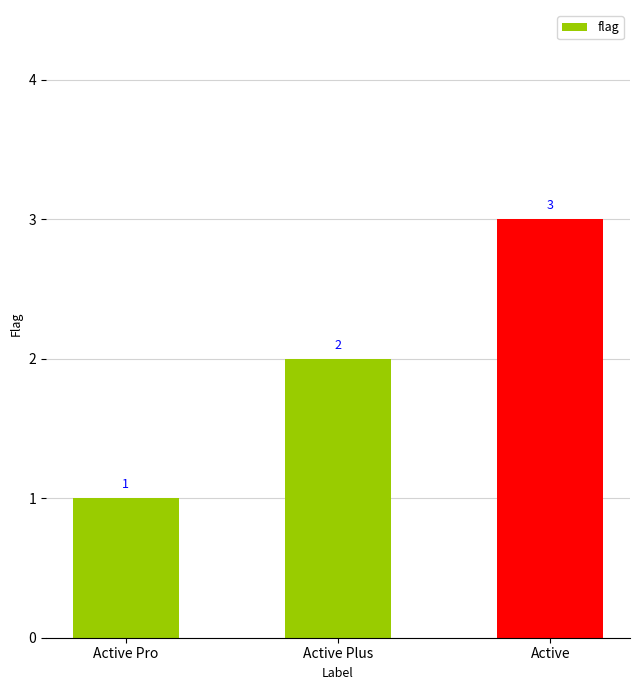

What value does the data have at Active?

3